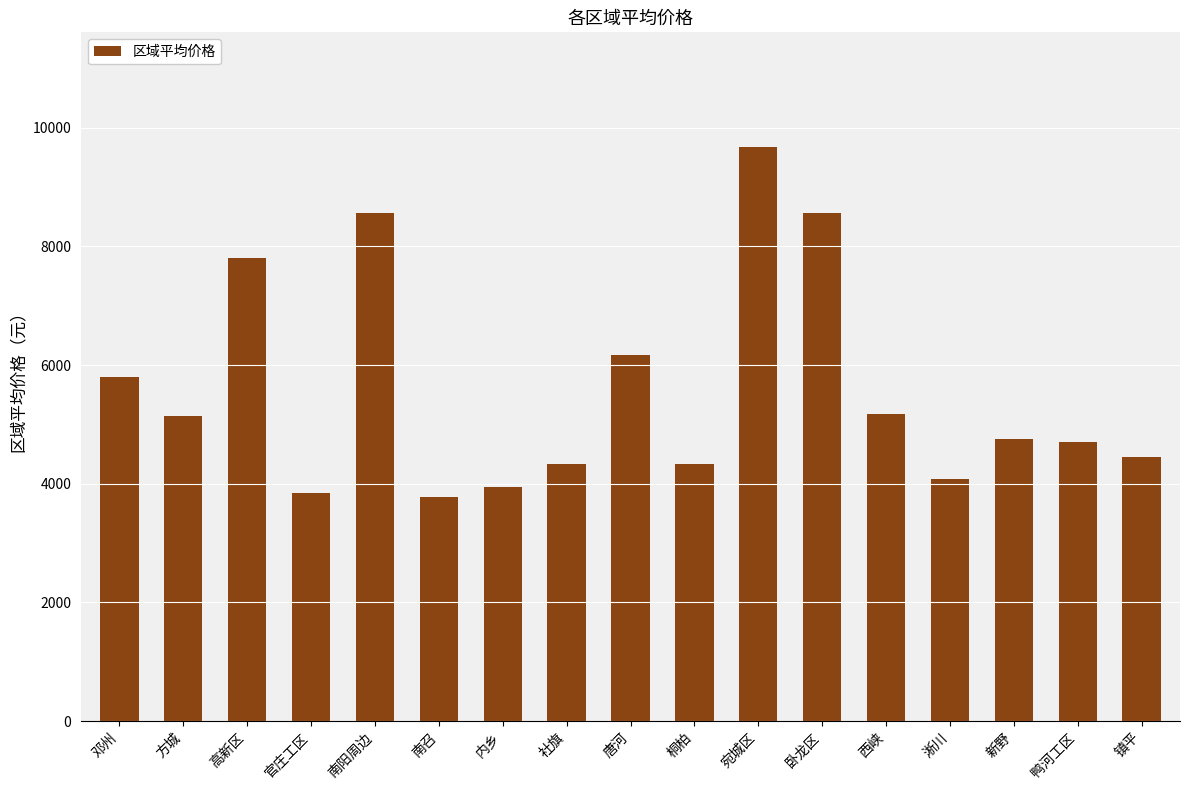

What is the sum of all values?

95113